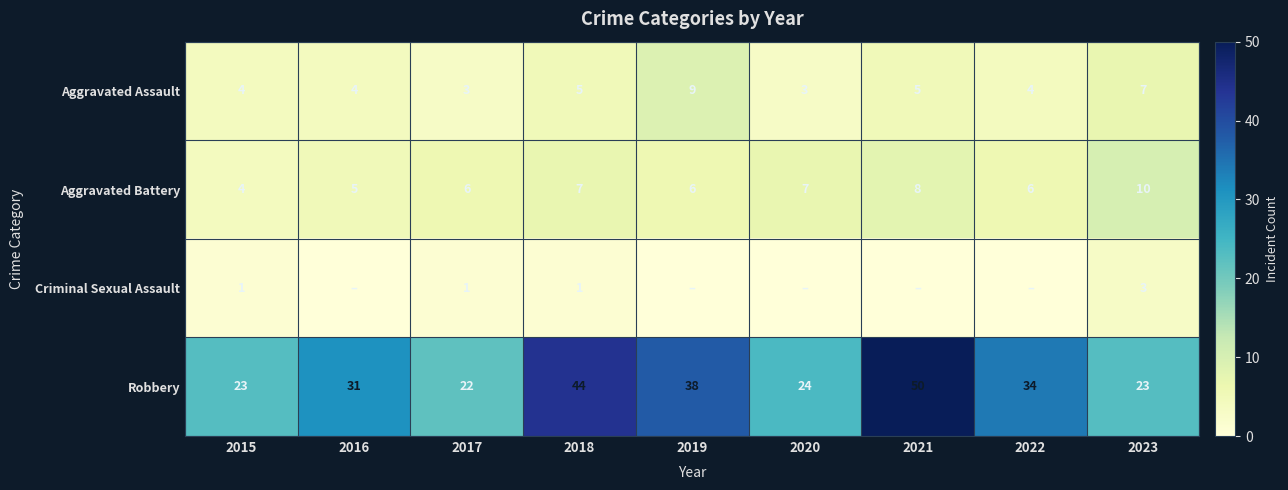

What is the spread (max minus min) of values at 2018?

43